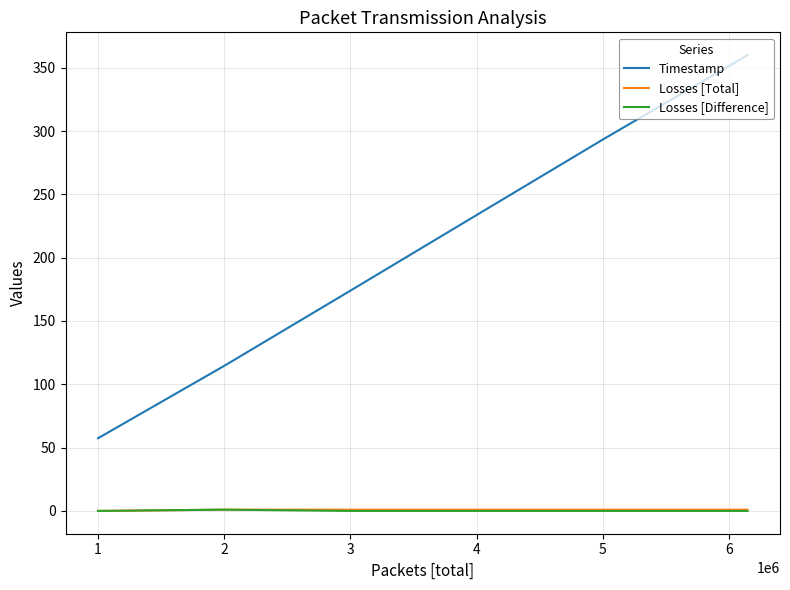

True or false: Losses [Total] and Timestamp intersect in this chart.

False